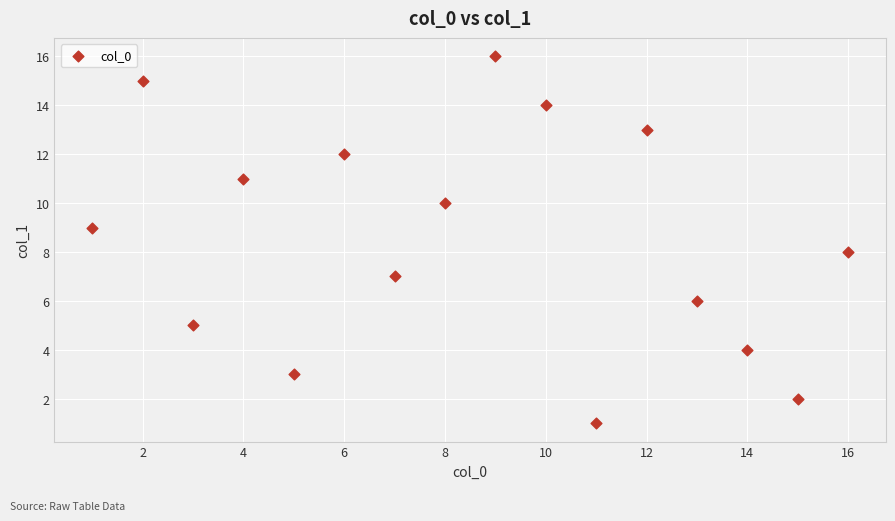

What is the range of Y values (max minus min)?

15